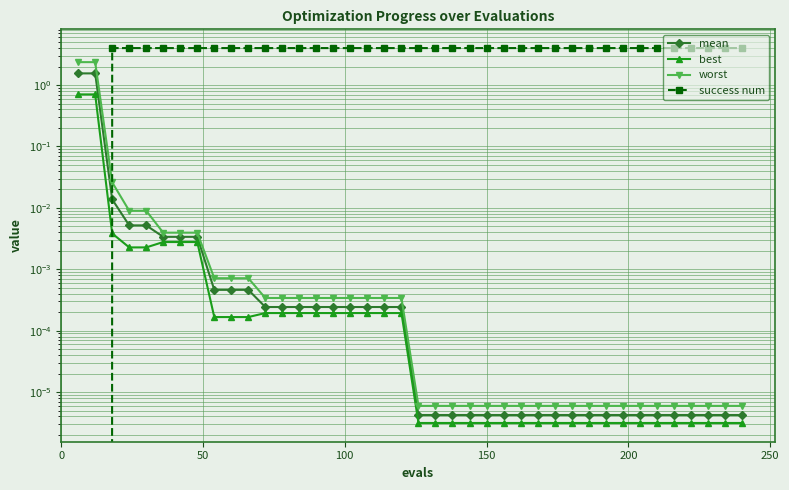

After their last crossing, which series has the higher values: best or success num?

success num